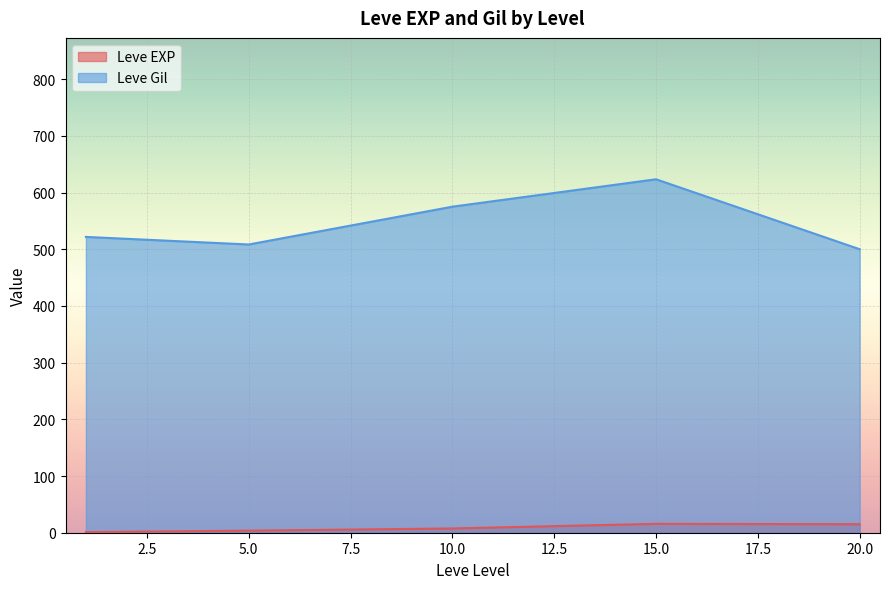

What is the difference between the second highest and minimum values in the Leve Gil series?

75.0